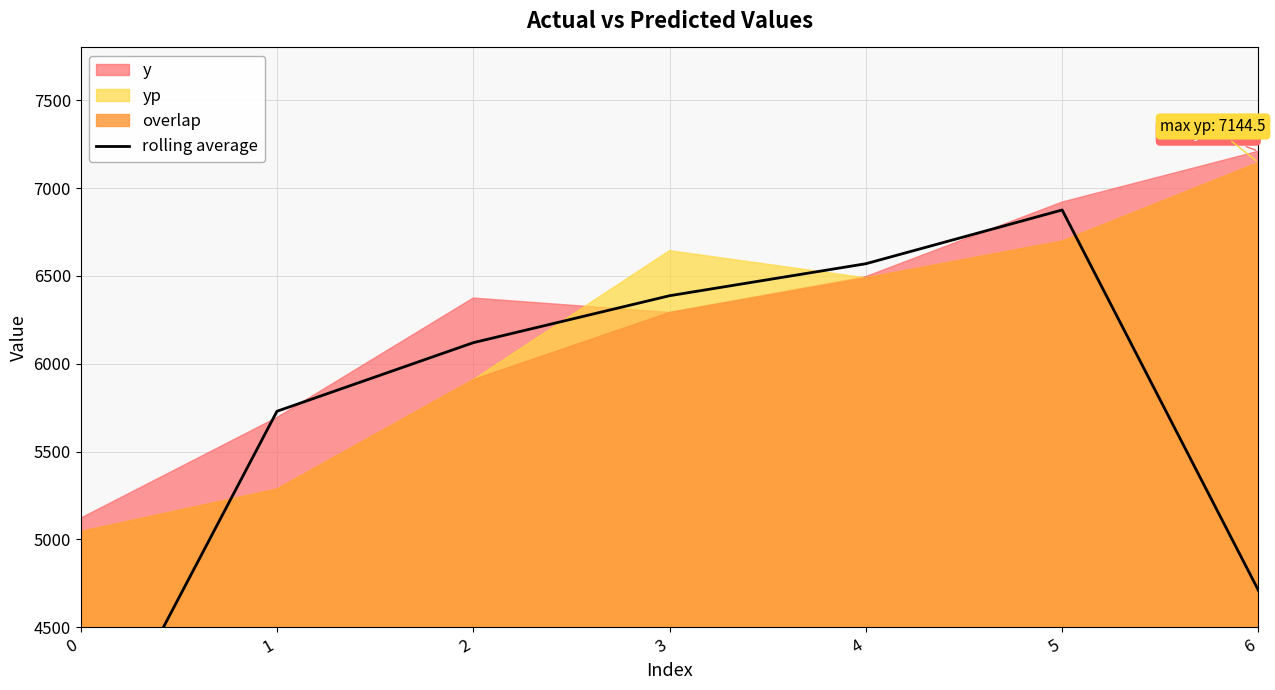

Between 1 and 3, which is larger?

3